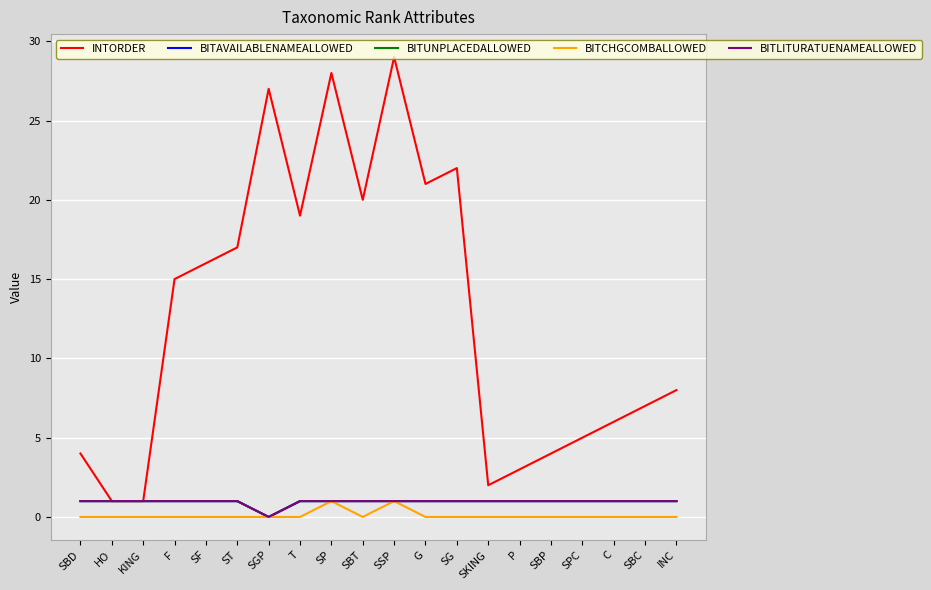

Does the chart have visible grid lines?

Yes